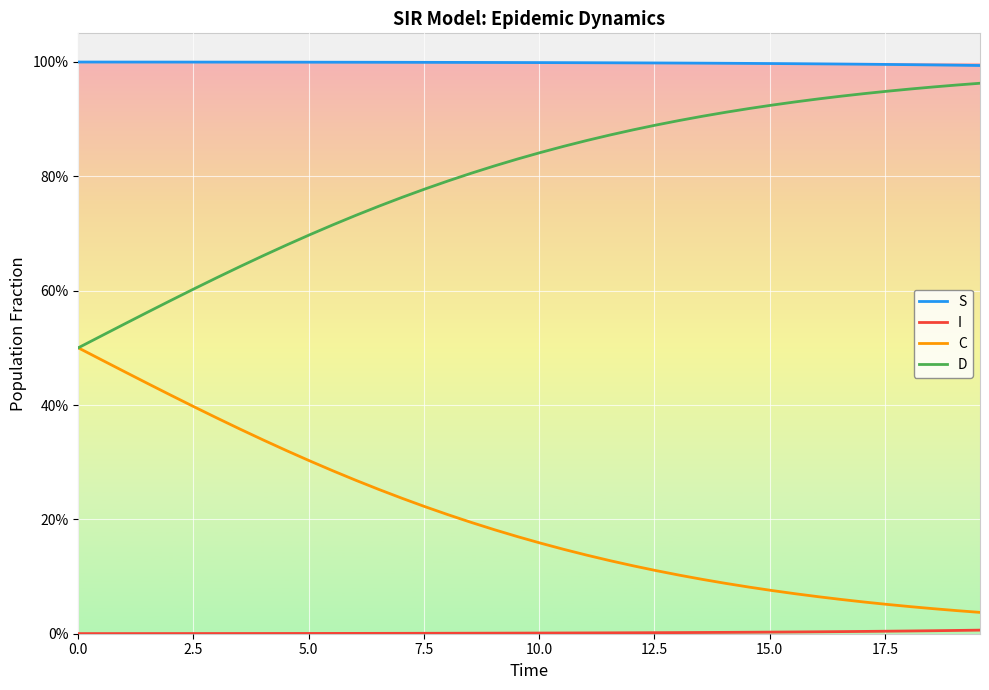

Does the chart have visible grid lines?

Yes